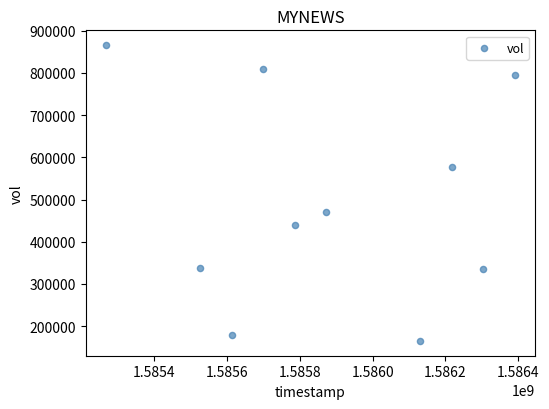

What is the average X value?

1585880640